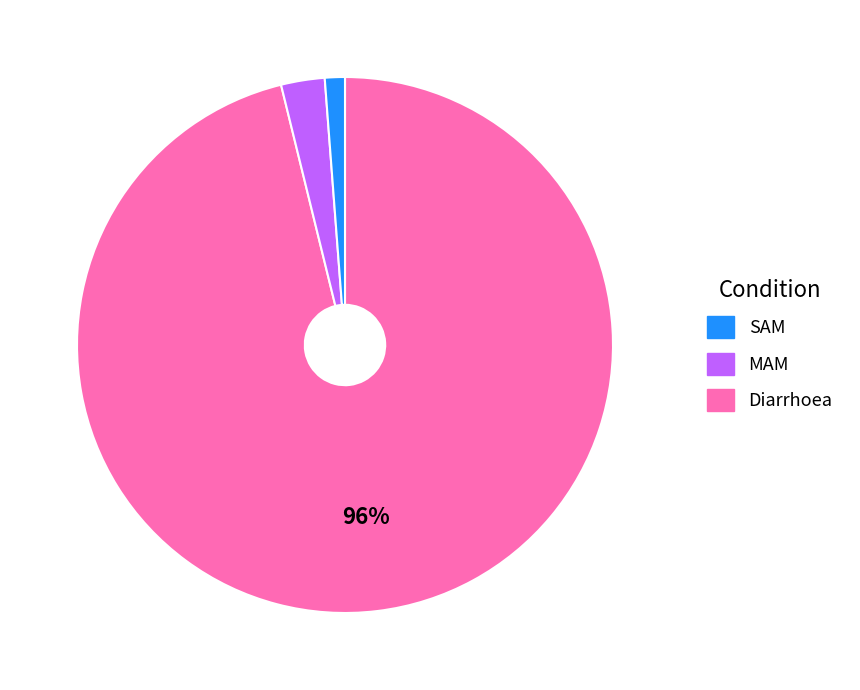

To the nearest percent, what is the average slice percentage?

33%